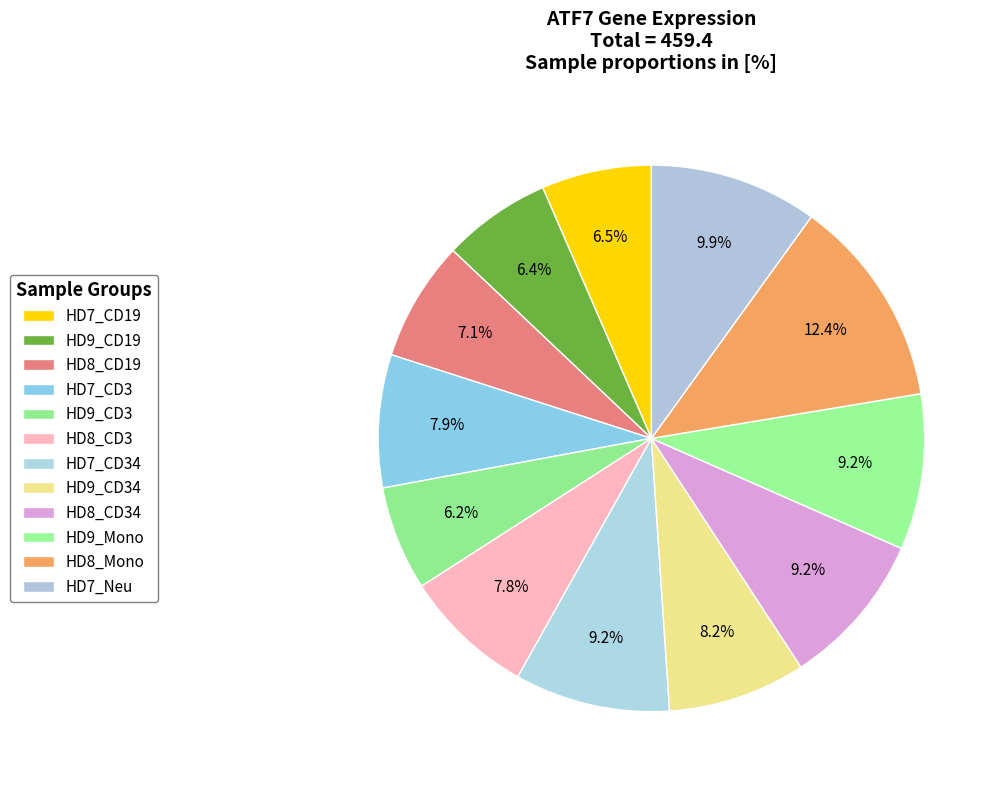

What is the change in value from HD7_CD19 to HD8_CD34?

+12.3